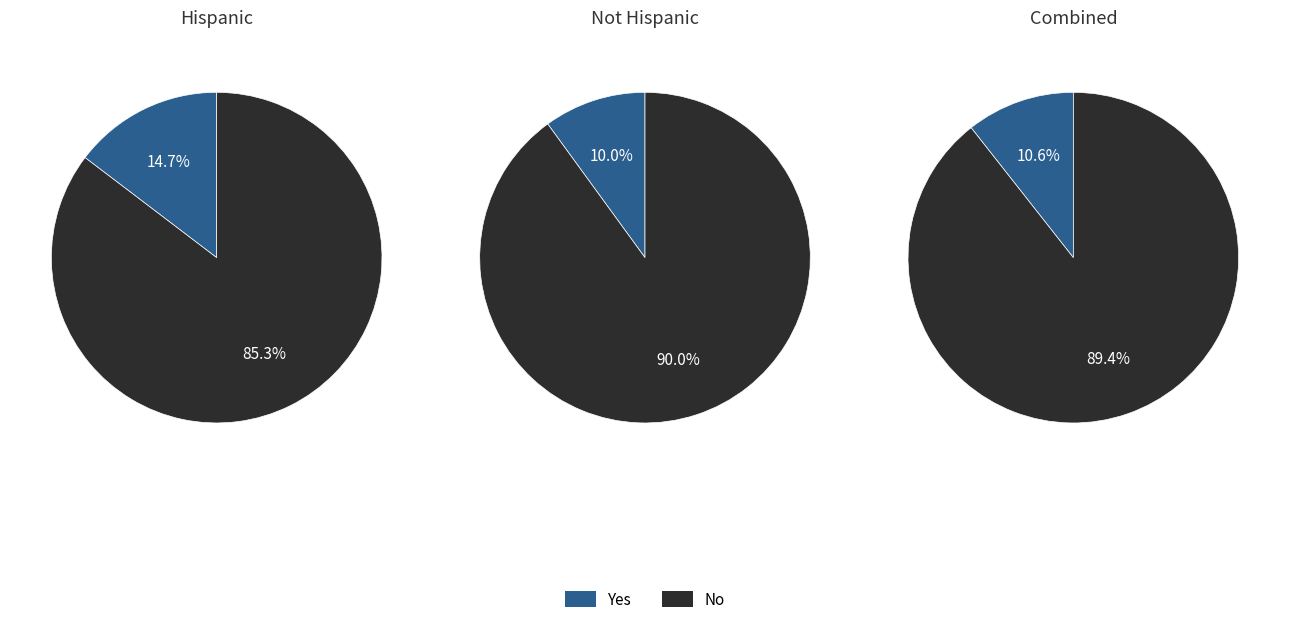

Which category has the biggest portion of the pie?

No